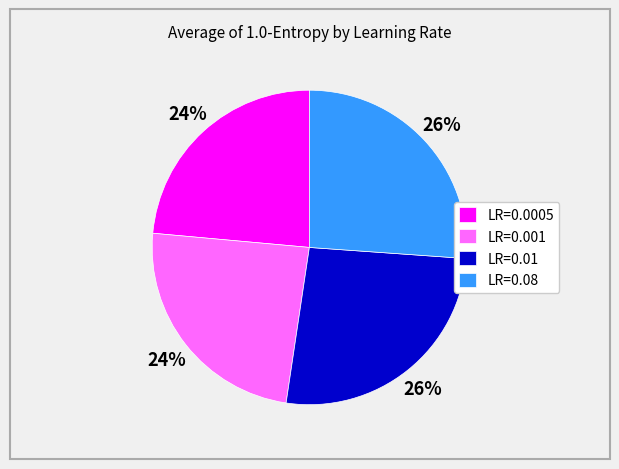

True or false: LR=0.001 accounts for 15% of the total.

False